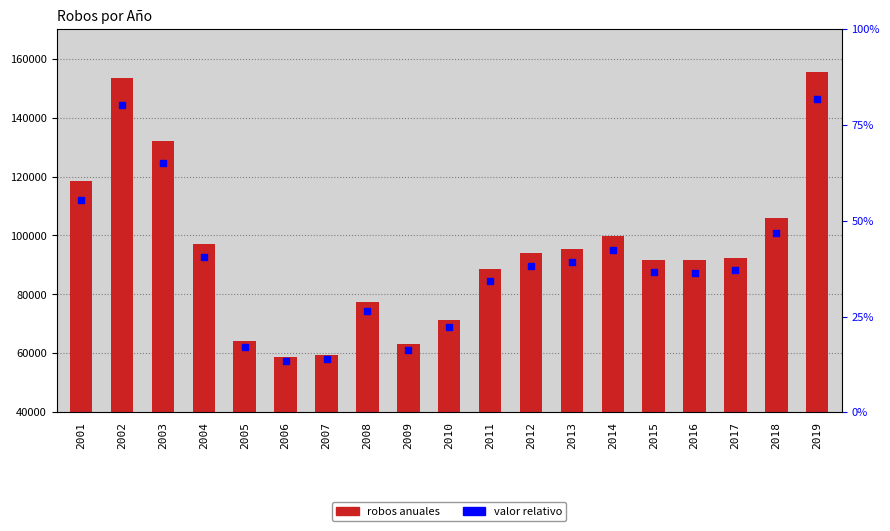

List the labels in order of value, smallest first.

2006, 2007, 2009, 2005, 2010, 2008, 2011, 2016, 2015, 2017, 2012, 2013, 2004, 2014, 2018, 2001, 2003, 2002, 2019